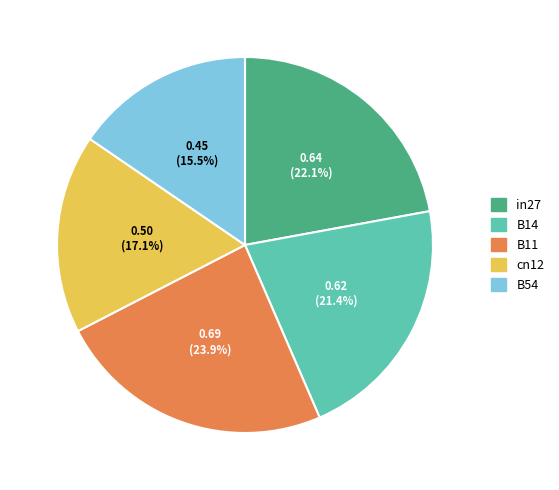

Is it true that B14 is 15% of the pie?

False